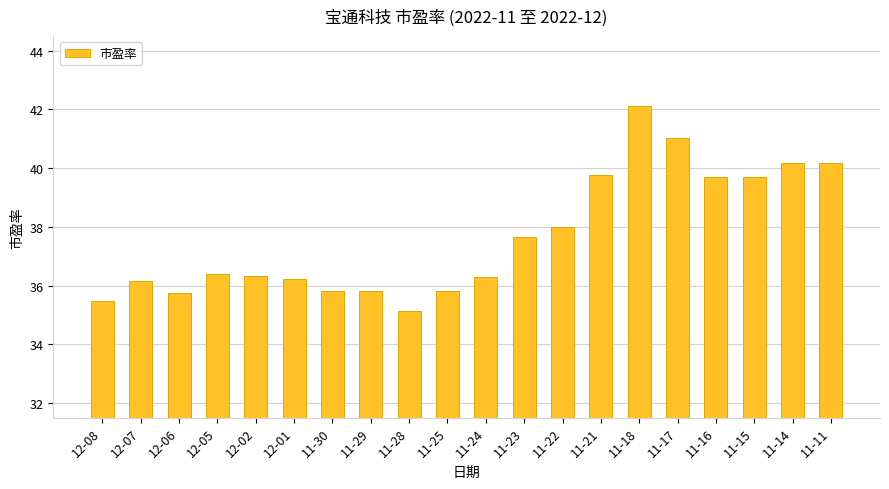

How many values are below 36?

6